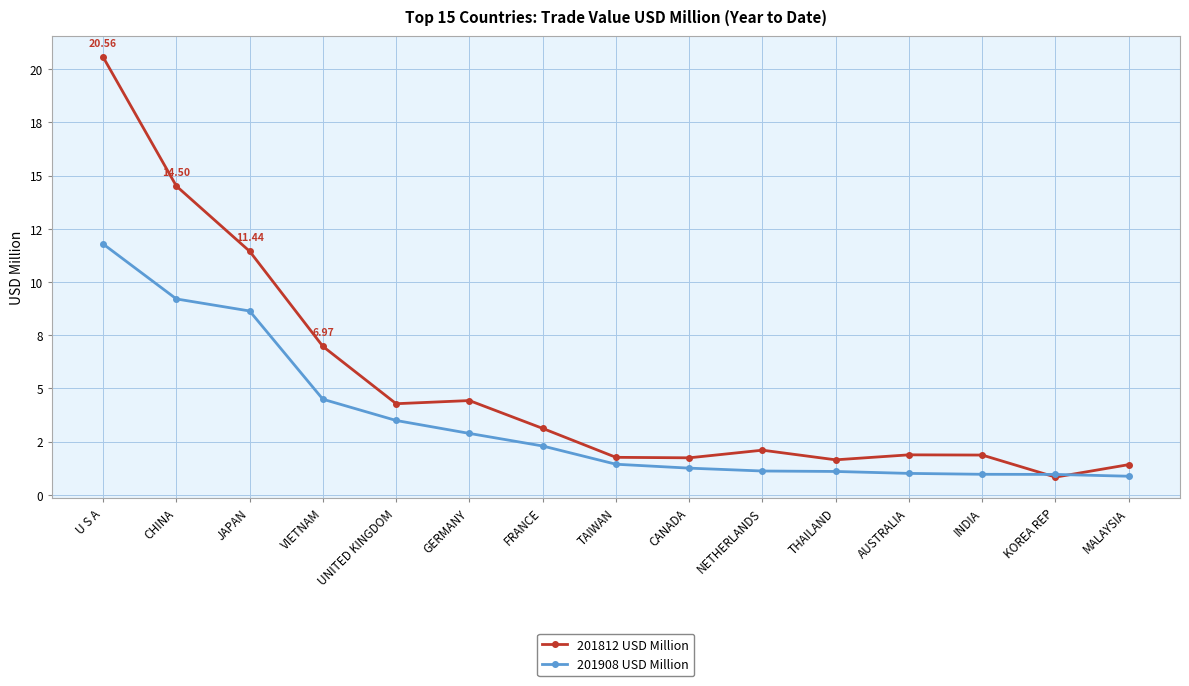

What is the minimum value for 201908 USD Million?

0.9